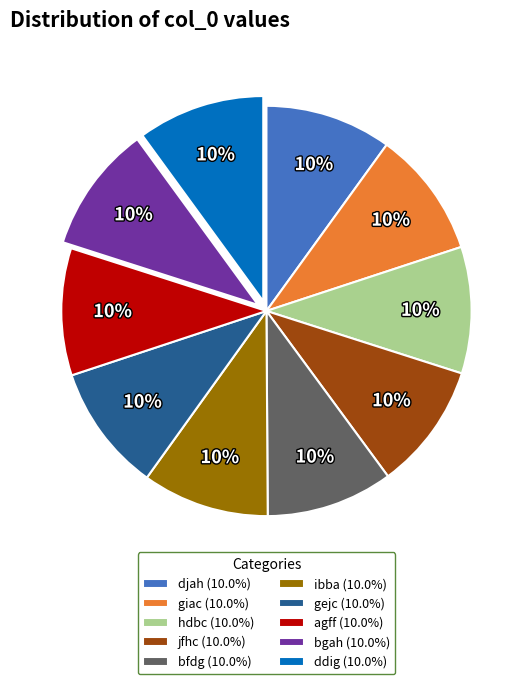

Count the number of slices in the pie.

10